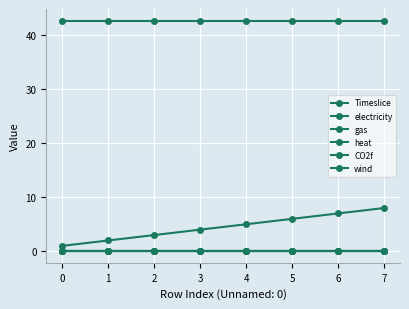

Is the value of electricity at 2 greater than the value of wind at 7?

Yes